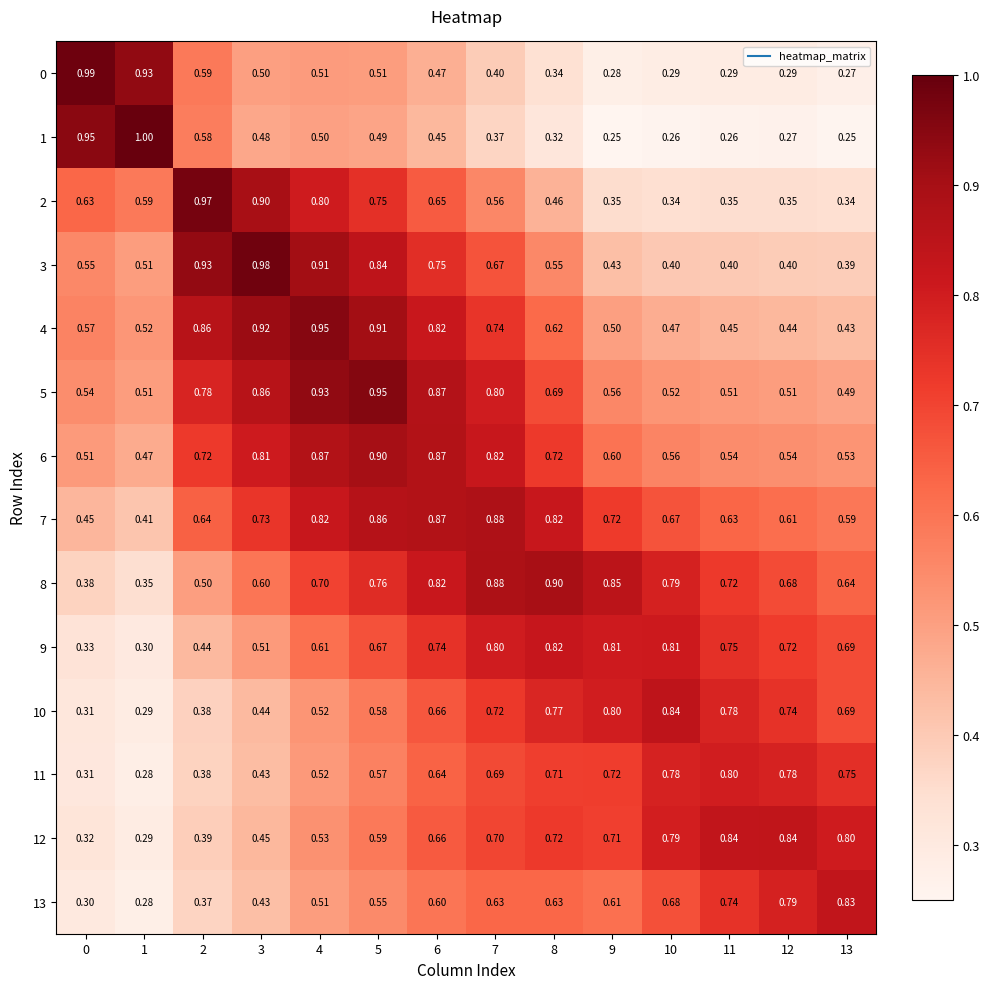

Is the value of 2 at 6 greater than the value of 9 at 5?

No